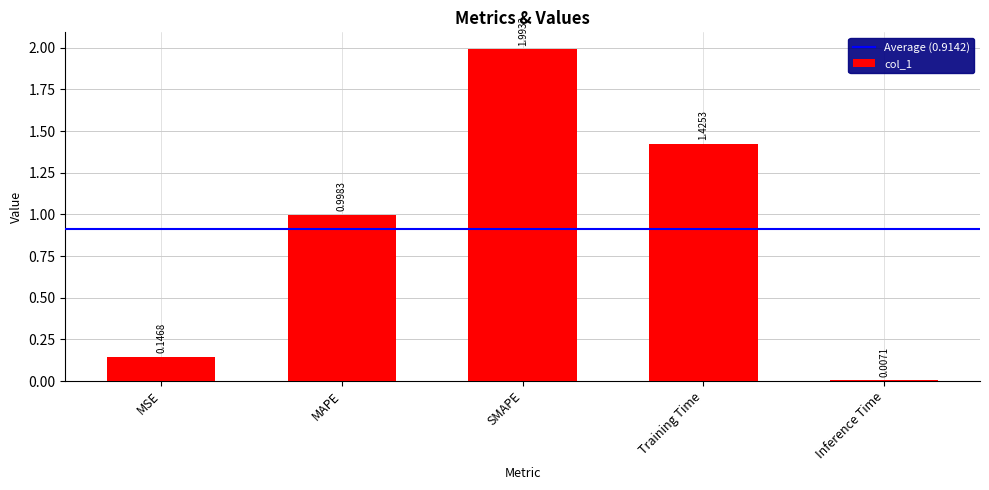

What position from the left is MAPE?

2